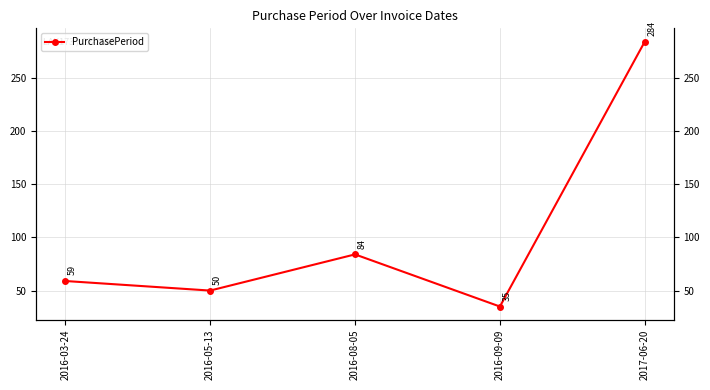

Rank the categories by value from highest to lowest.

2017-06-20, 2016-08-05, 2016-03-24, 2016-05-13, 2016-09-09